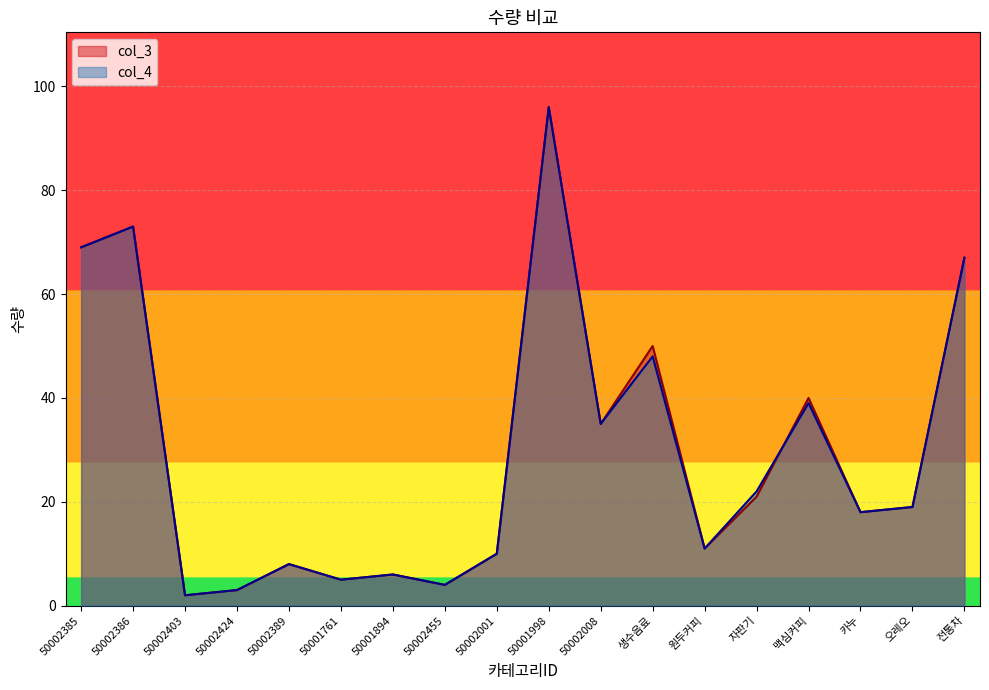

List the series in order of their peak value, lowest first.

col_3, col_4